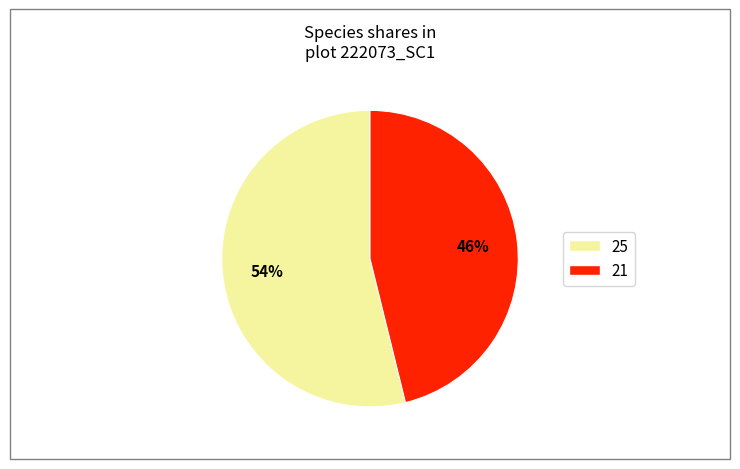

To the nearest percent, what is the average slice percentage?

50%